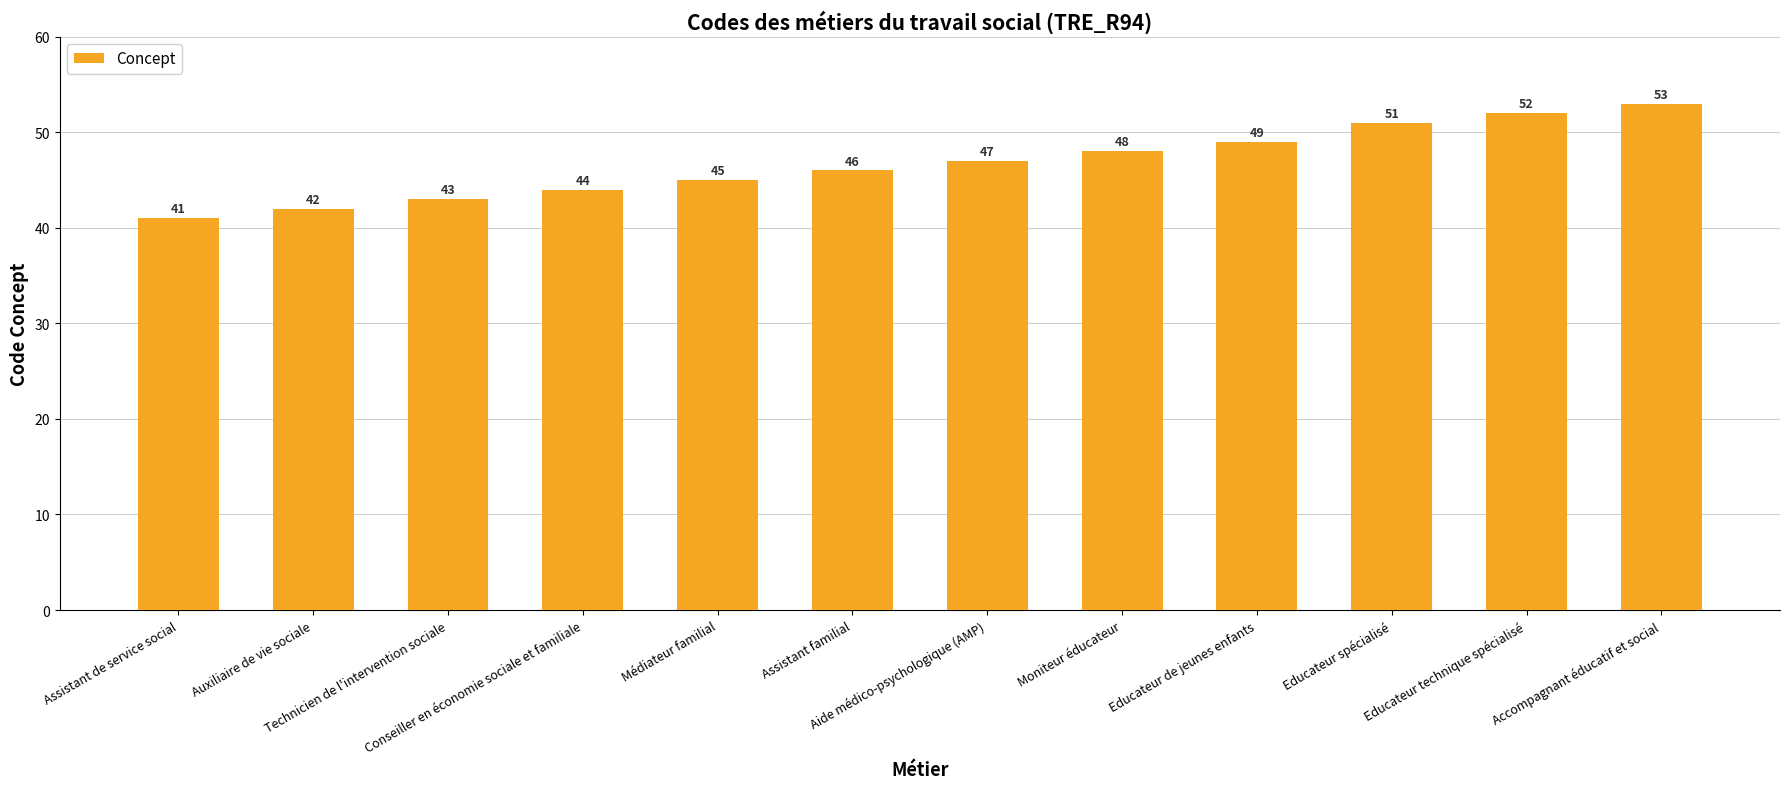

What is the label of the 9th bar from the right?

Conseiller en économie sociale et familiale